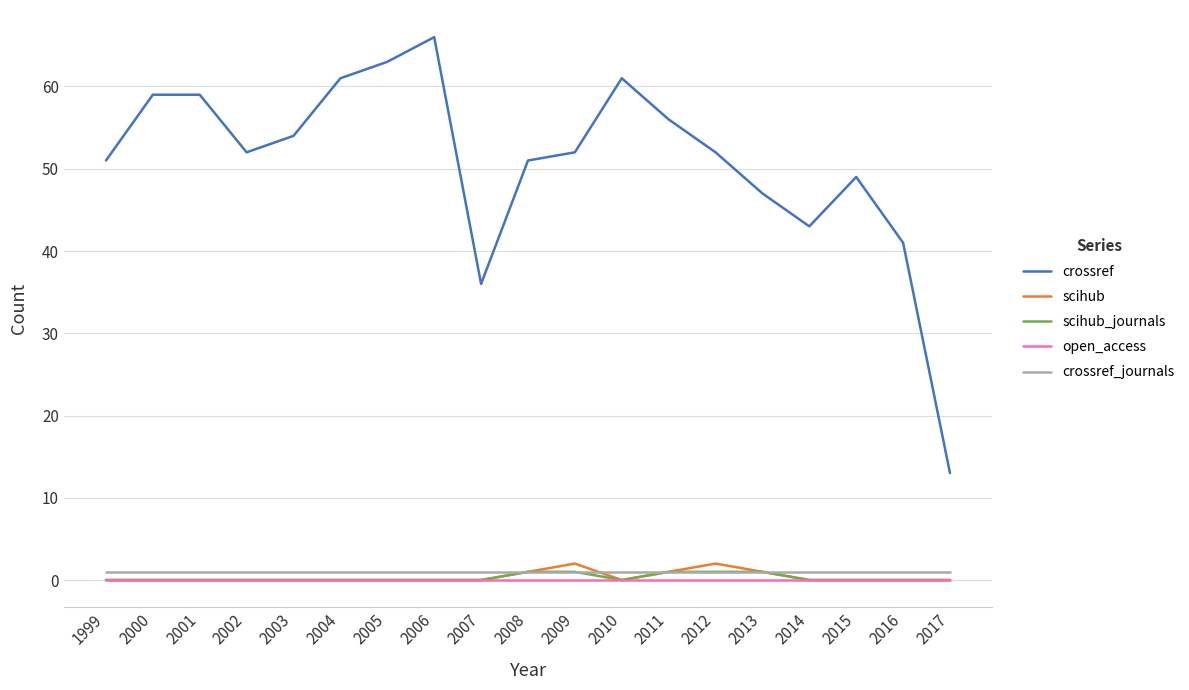

Which label corresponds to the largest value in the chart?

2006